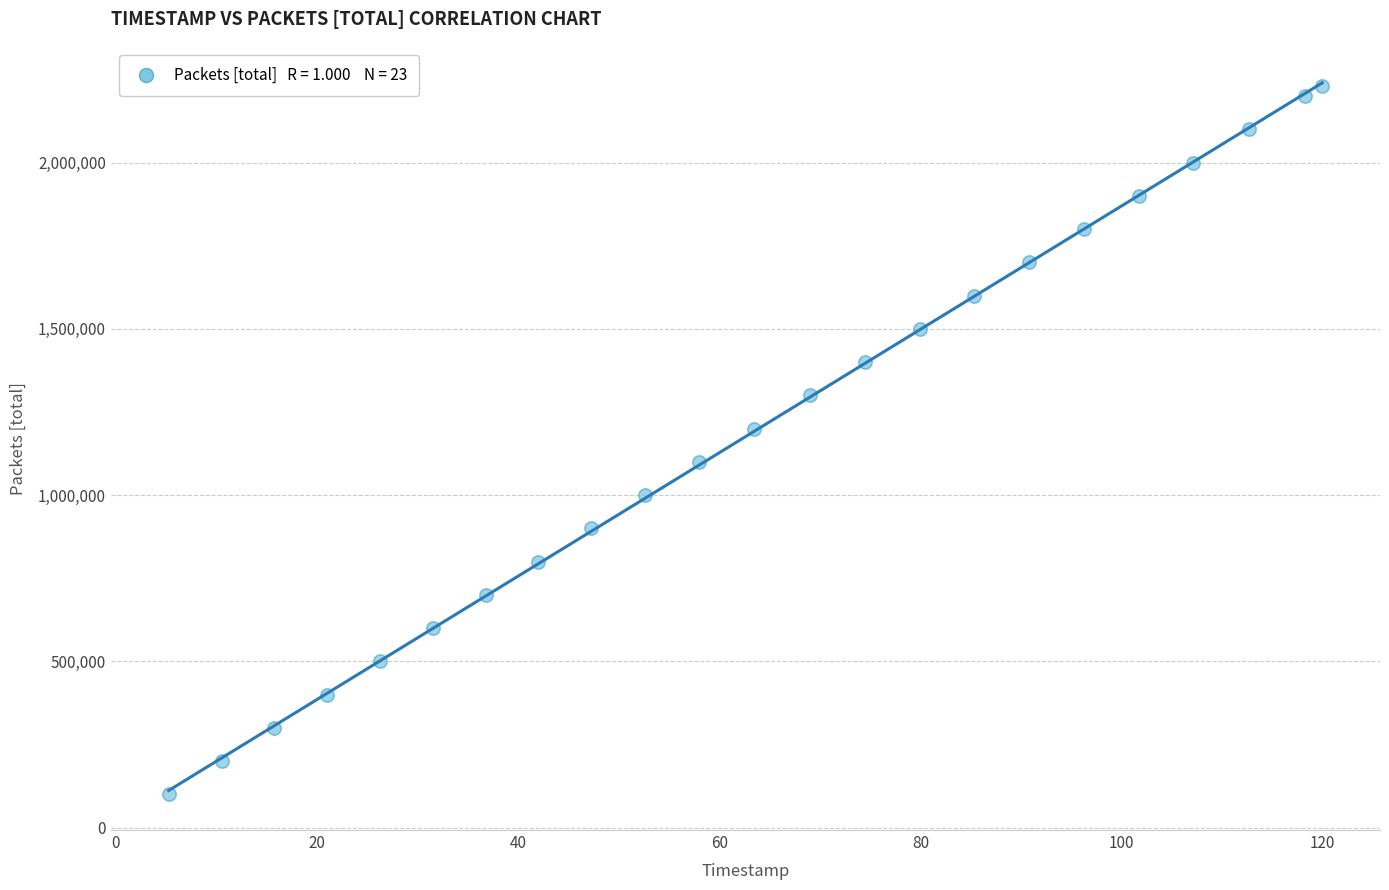

What is the range of Y values (max minus min)?

2130515